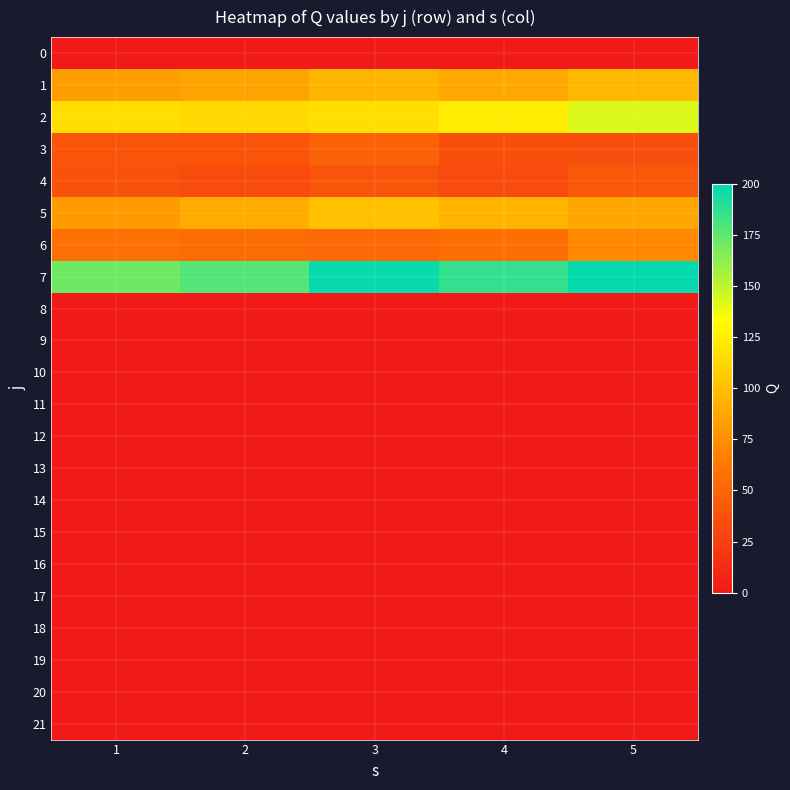

What is the difference between the highest and lowest values at 5?

198.2